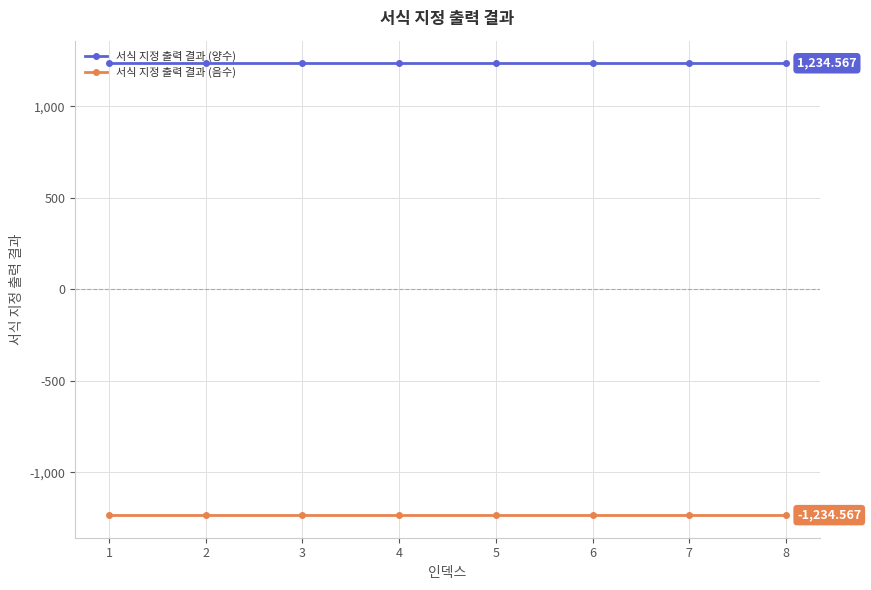

List the series in order of their overall mean, highest first.

서식 지정 출력 결과 (양수), 서식 지정 출력 결과 (음수)